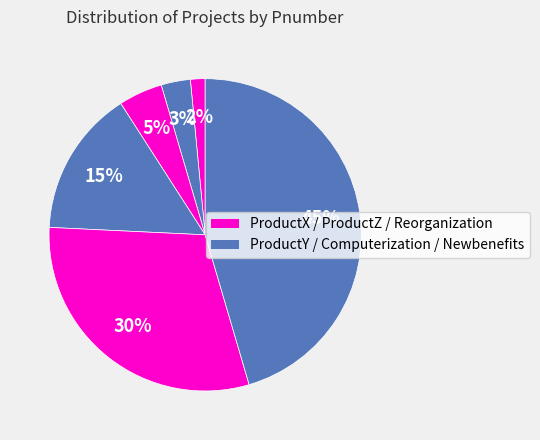

Count the number of slices in the pie.

6